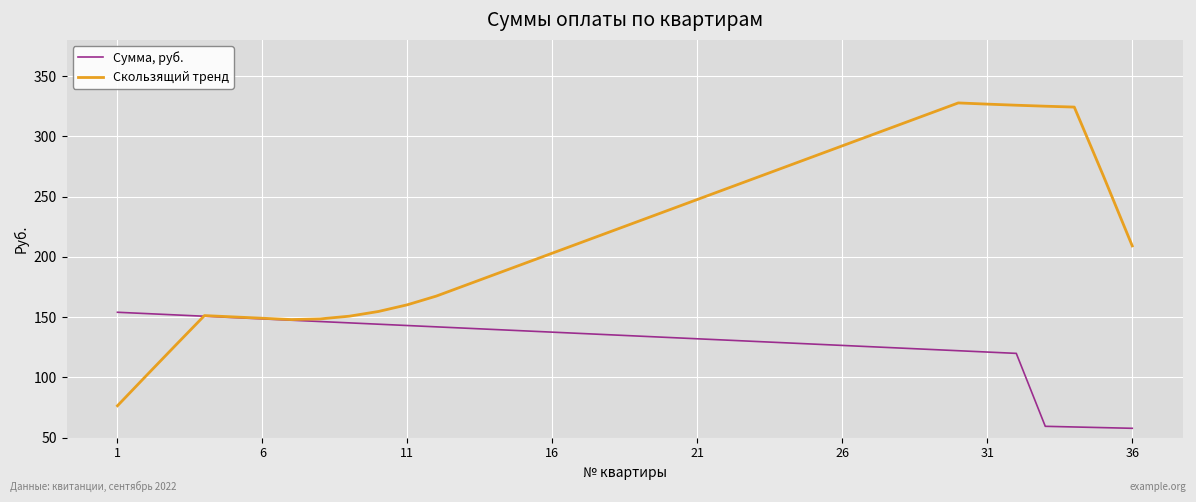

Count the number of categories in the chart.

36